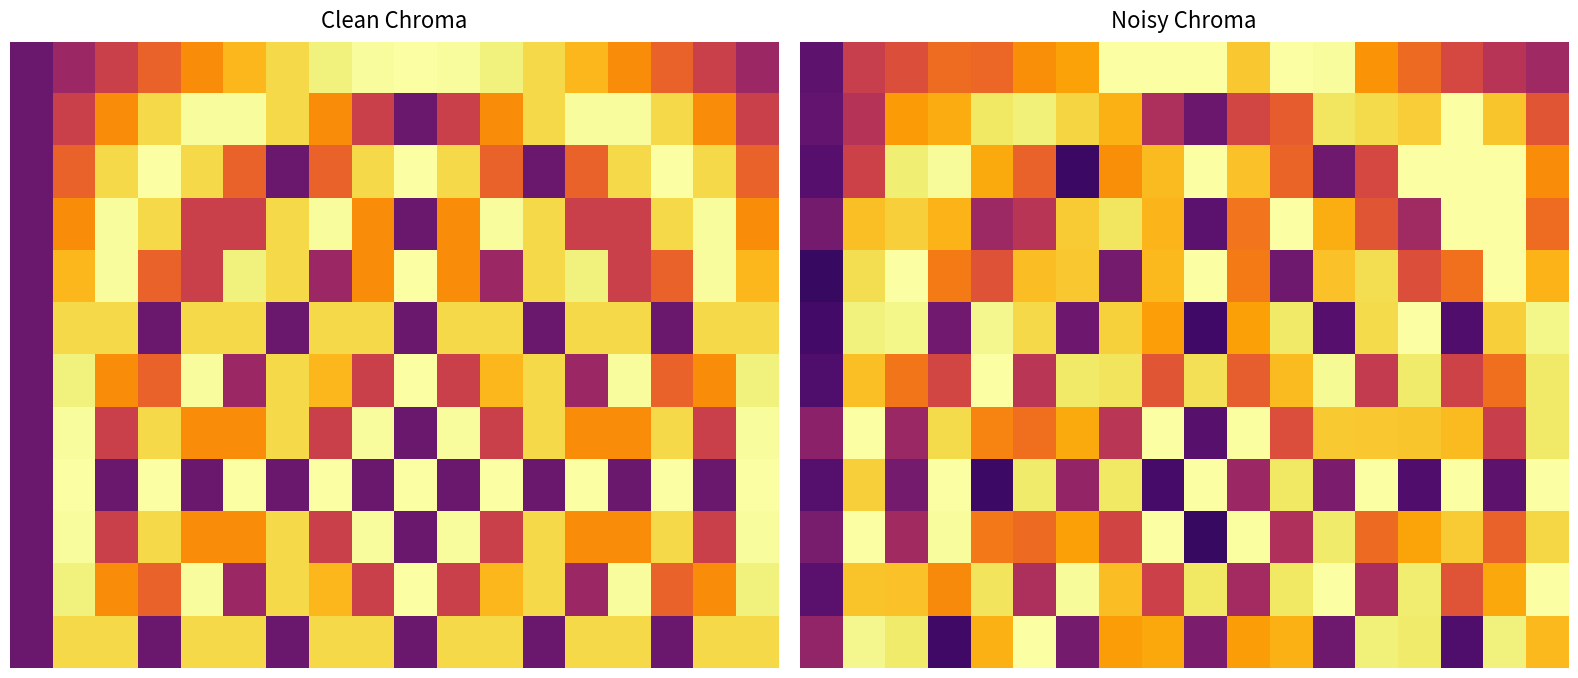

Count the number of data series in this chart.

12